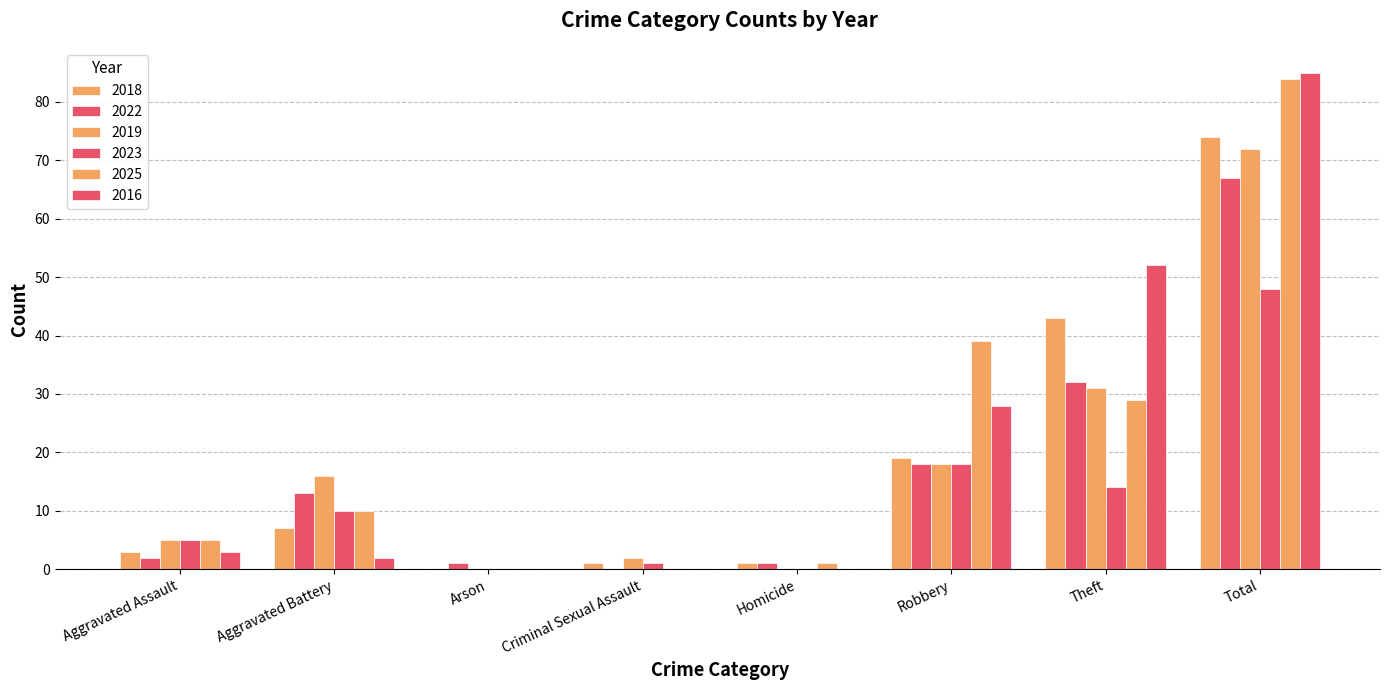

Are the bars horizontal?

No